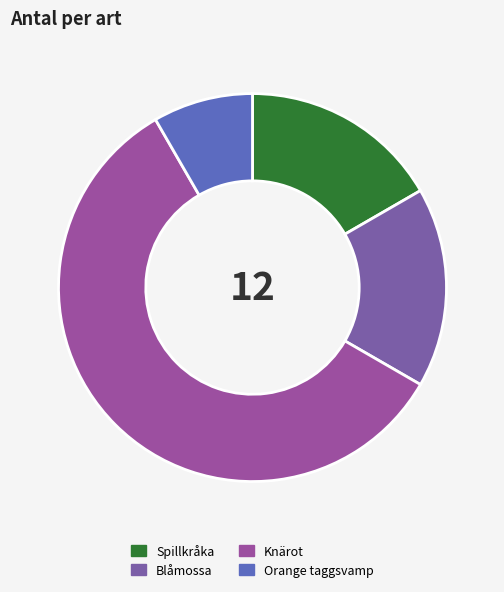

Is there a majority slice in this chart?

Yes